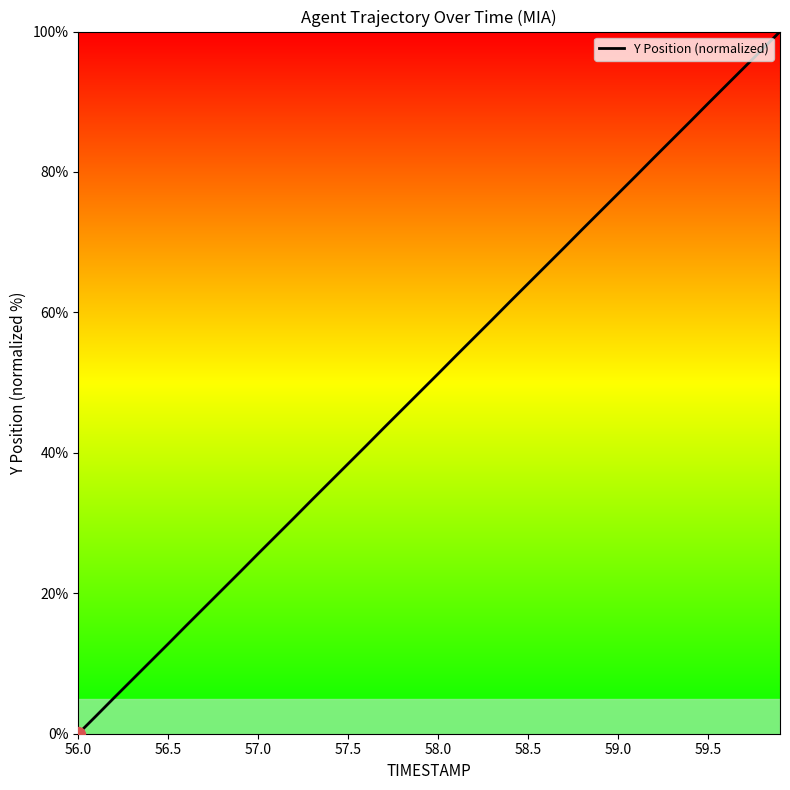

What is the greatest value displayed?

100.0